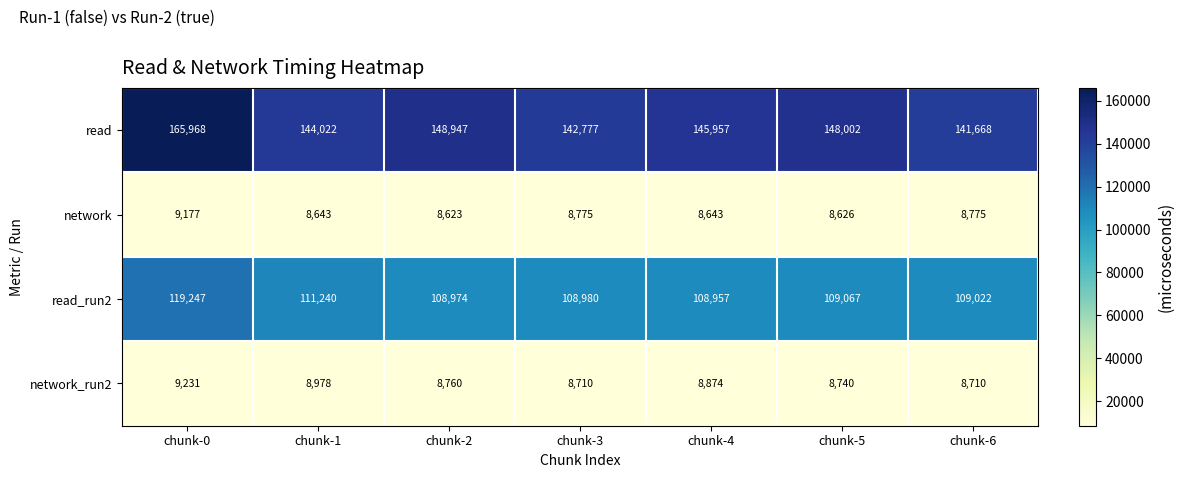

What is the maximum value shown in the chart?

165968